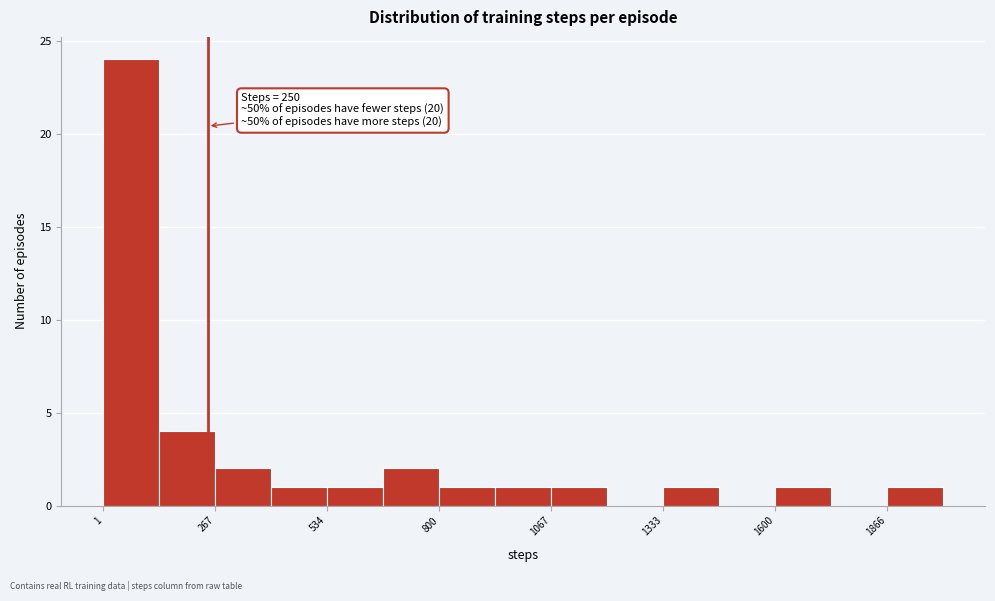

Around what value on the x-axis is the tallest bar? Give the approximate position of its centre, as read against the axis.

50